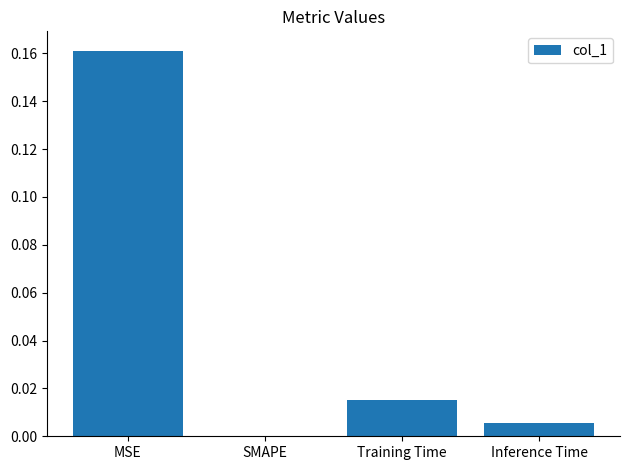

The chart shows a value of 0.1 at SMAPE. True or false?

False